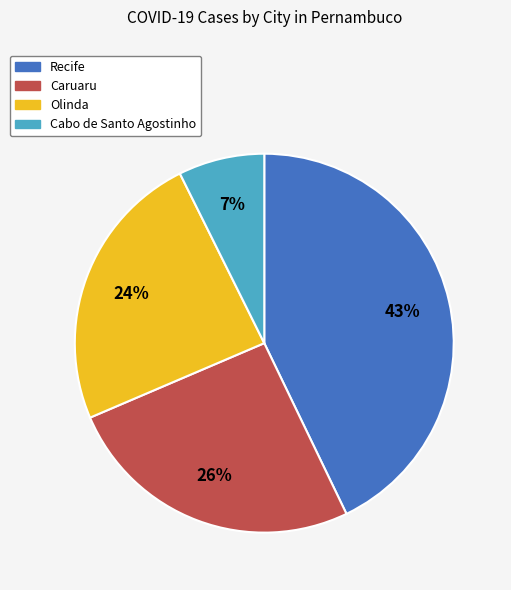

What is the smallest slice in the pie chart?

Cabo de Santo Agostinho